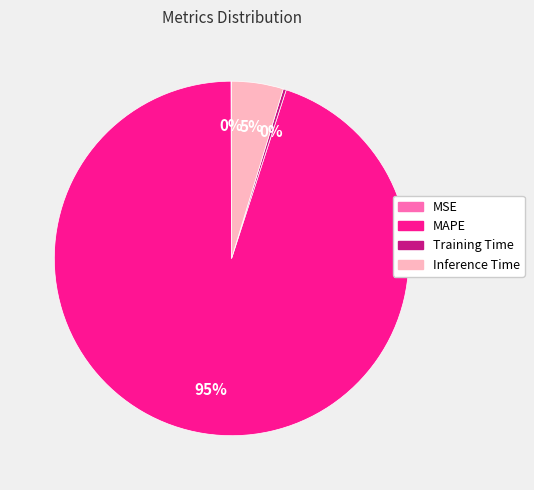

Which has a higher value, Inference Time or Training Time?

Inference Time